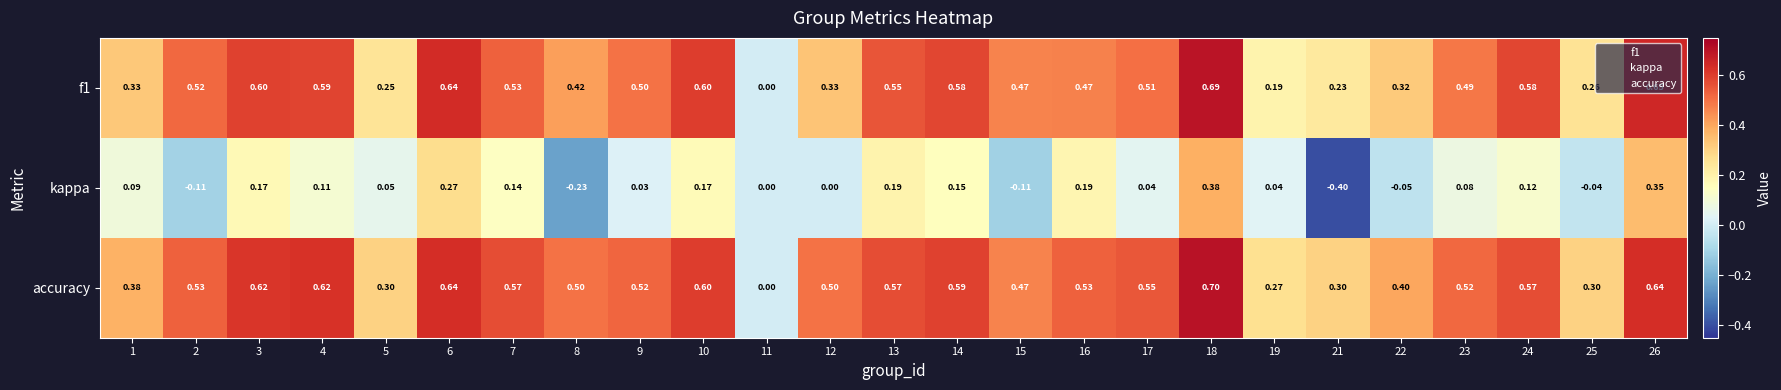

Is the value of accuracy at 15 greater than the value of kappa at 16?

Yes